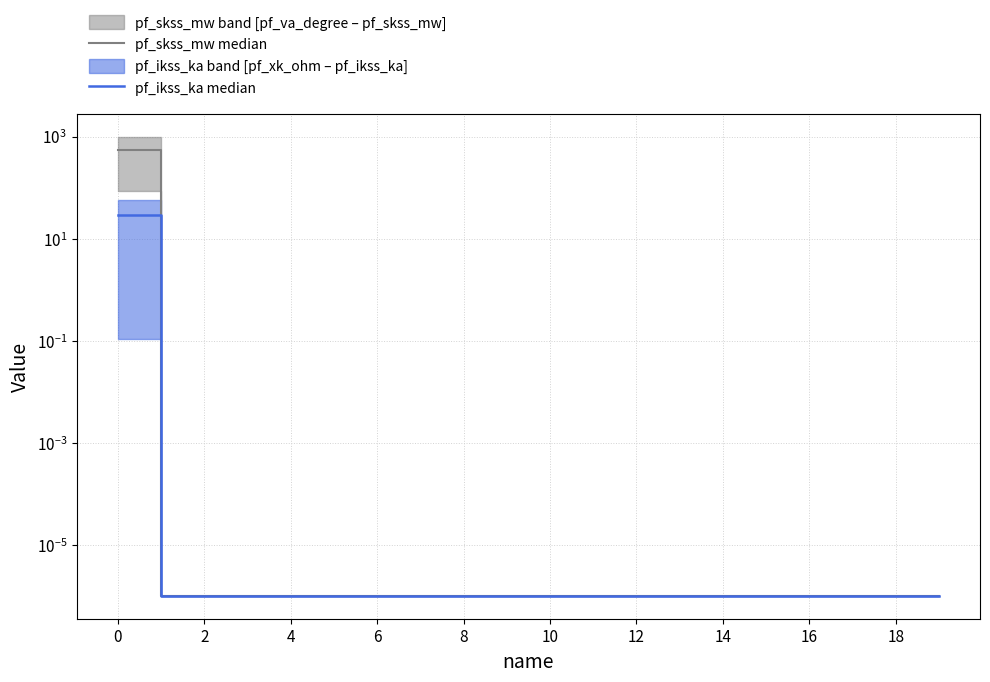

True or false: pf_ikss_ka median and pf_skss_mw median cross at least once.

False